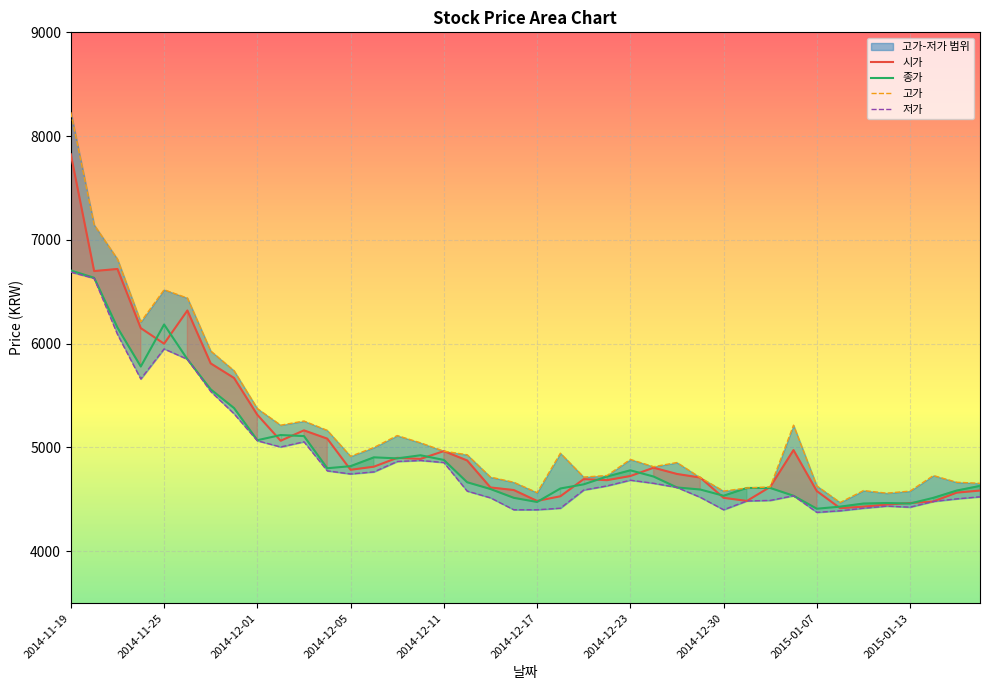

What position from the left is 15?

16